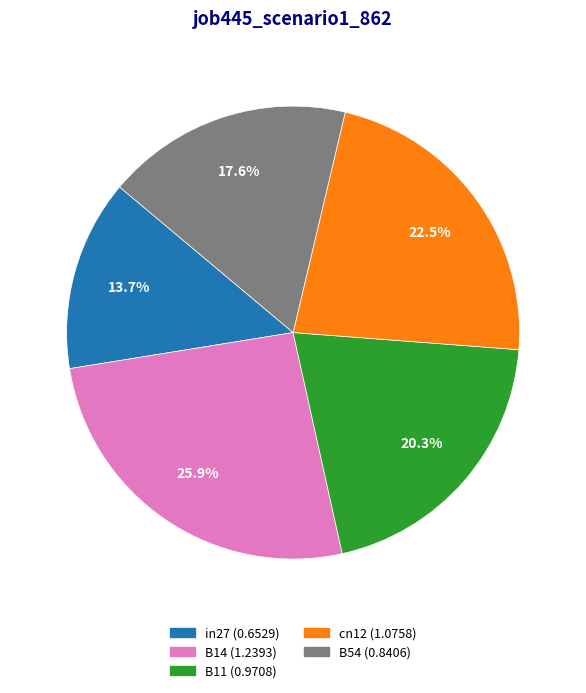

To the nearest percent, what percentage of the pie is B54?

18%